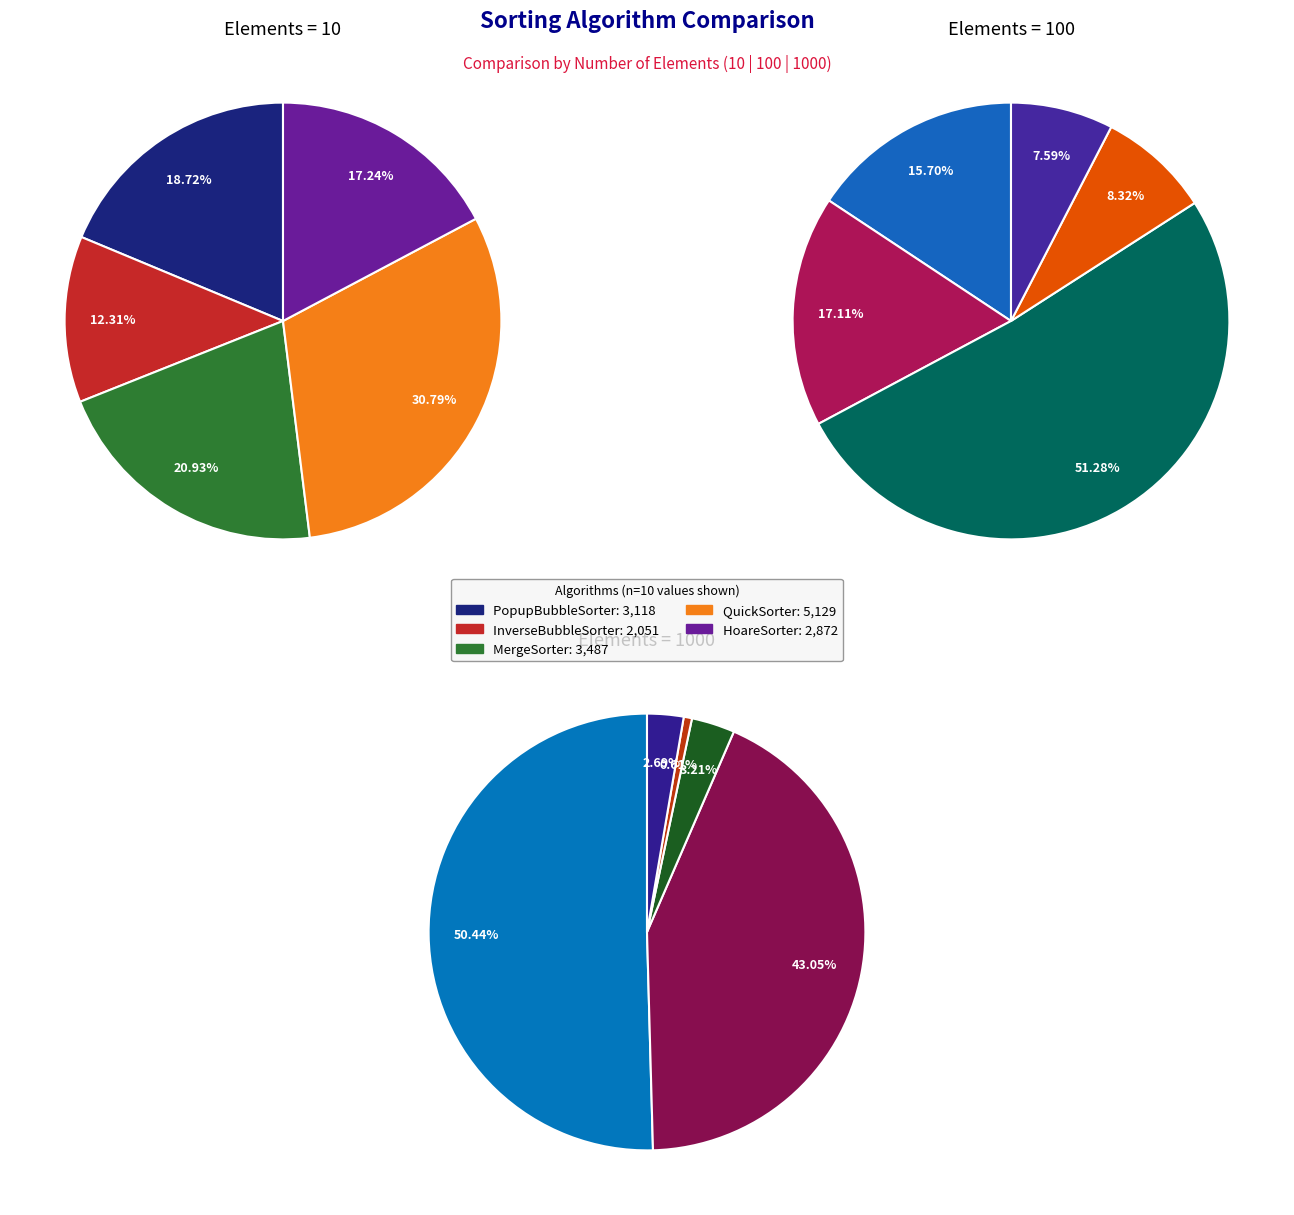

To the nearest percent, what percentage of the pie is MergeSorter?

51%